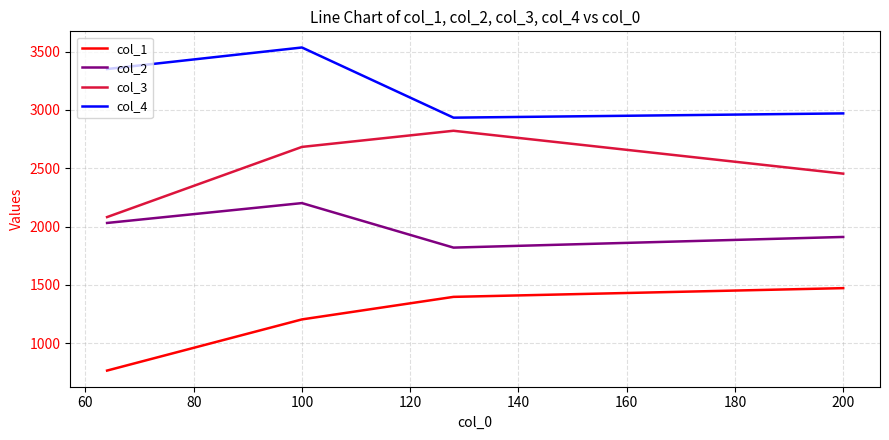

Rank the series by their maximum value, from lowest to highest.

col_1, col_2, col_3, col_4